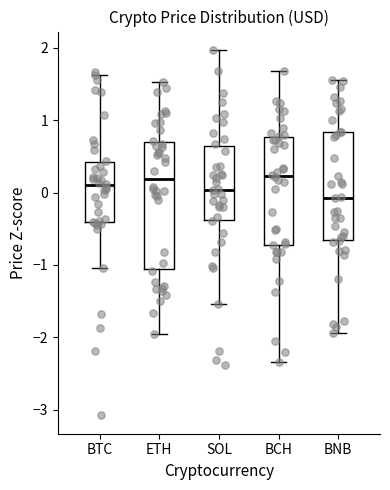

Which box's median line is the lowest?

BNB